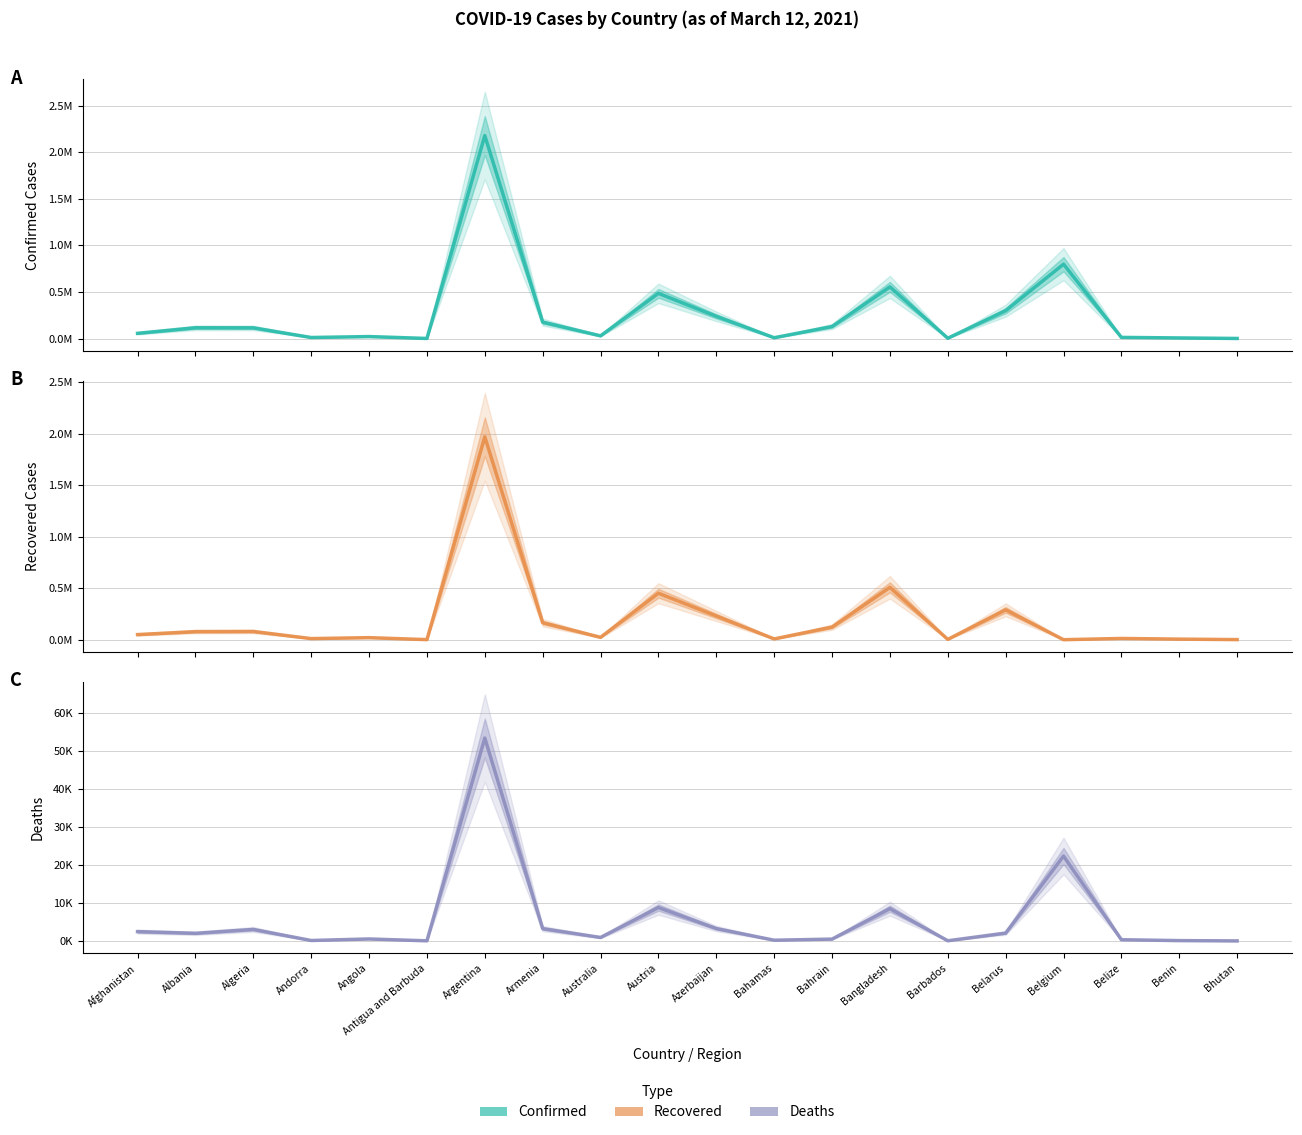

At Afghanistan, list the series in order from smallest to largest.

Deaths, Recovered Cases, Confirmed Cases